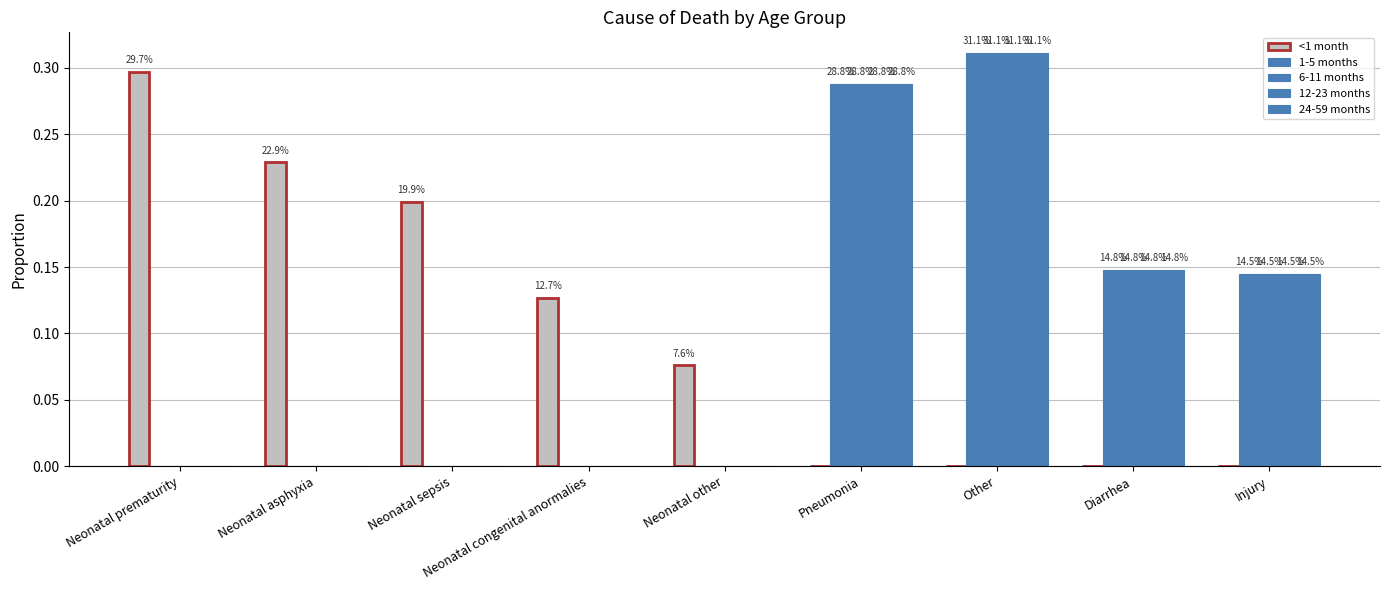

Reading right to left, extract all data points from this chart.

<1 month: Injury=0.0	Diarrhea=0.0	Other=0.0	Pneumonia=0.0	Neonatal other=0.1	Neonatal congenital anormalies=0.1	Neonatal sepsis=0.2	Neonatal asphyxia=0.2	Neonatal prematurity=0.3
1-5 months: Injury=0.1	Diarrhea=0.1	Other=0.3	Pneumonia=0.3	Neonatal other=0.0	Neonatal congenital anormalies=0.0	Neonatal sepsis=0.0	Neonatal asphyxia=0.0	Neonatal prematurity=0.0
6-11 months: Injury=0.1	Diarrhea=0.1	Other=0.3	Pneumonia=0.3	Neonatal other=0.0	Neonatal congenital anormalies=0.0	Neonatal sepsis=0.0	Neonatal asphyxia=0.0	Neonatal prematurity=0.0
12-23 months: Injury=0.1	Diarrhea=0.1	Other=0.3	Pneumonia=0.3	Neonatal other=0.0	Neonatal congenital anormalies=0.0	Neonatal sepsis=0.0	Neonatal asphyxia=0.0	Neonatal prematurity=0.0
24-59 months: Injury=0.1	Diarrhea=0.1	Other=0.3	Pneumonia=0.3	Neonatal other=0.0	Neonatal congenital anormalies=0.0	Neonatal sepsis=0.0	Neonatal asphyxia=0.0	Neonatal prematurity=0.0